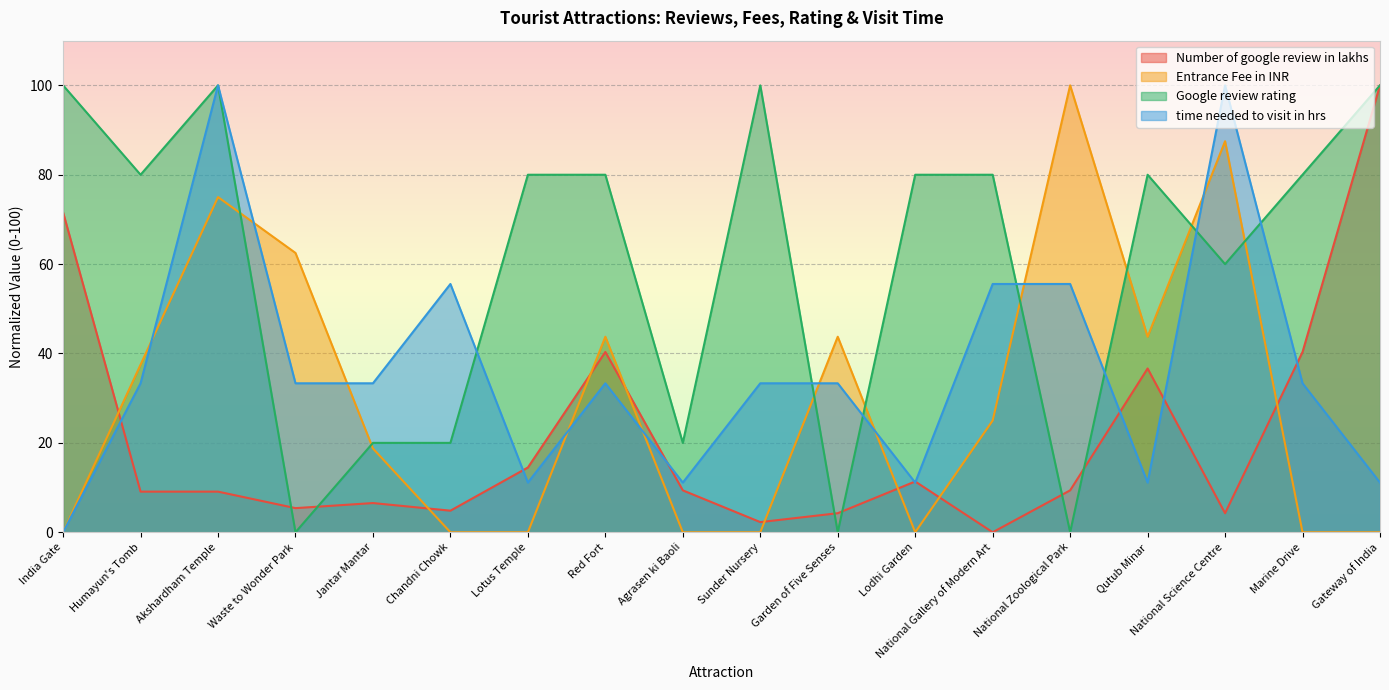

What is the approximate value of Entrance Fee in INR at Jantar Mantar?

18.8